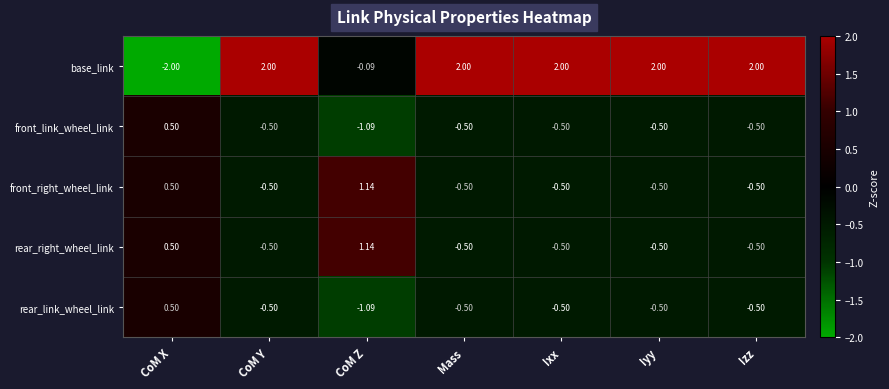

Where does the rear_link_wheel_link series first go above 0?

CoM X